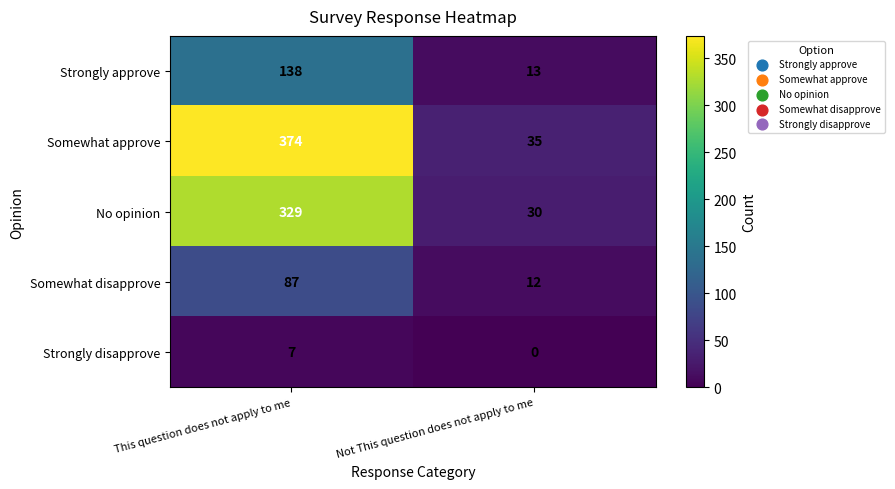

The Strongly disapprove series shows 3 at Not This question does not apply to me. True or false?

False